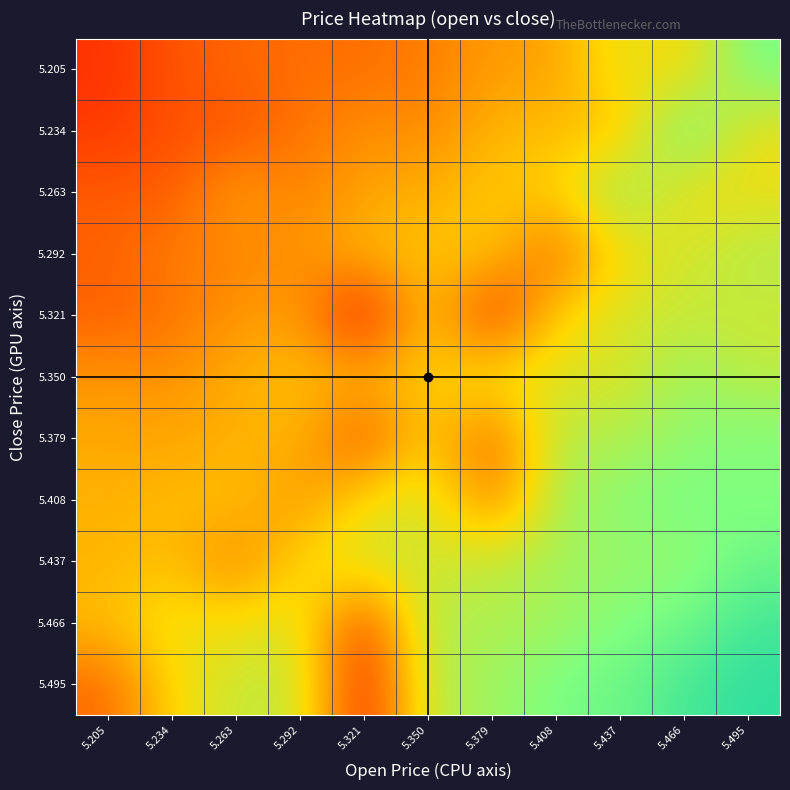

Reading left to right, list all the values displayed in this chart.

row_0: 4.9	8.0	9.8	10.4	10.5	11.9	14.4	14.8	22.0	19.0	29.8
row_1: 5.4	7.8	8.0	10.9	13.5	12.7	16.5	17.1	17.0	31.0	21.0
row_2: 8.7	8.7	15.0	12.0	15.1	16.0	18.1	18.9	28.0	20.3	20.8
row_3: 9.3	12.0	12.2	13.5	16.8	17.9	18.2	9.7	20.1	22.7	25.4
row_4: 9.2	10.7	13.9	14.5	2.0	19.3	4.5	19.2	22.8	23.8	23.3
row_5: 13.8	13.6	15.9	17.6	16.6	18.7	21.3	22.2	22.0	27.1	24.7
row_6: 15.5	15.0	16.1	16.6	7.5	19.5	9.0	25.1	25.4	28.0	29.1
row_7: 16.2	16.9	17.7	13.5	19.9	23.3	11.0	26.0	28.4	29.7	28.8
row_8: 16.4	17.5	12.0	19.5	23.6	22.8	24.2	26.3	27.4	27.5	30.8
row_9: 17.2	21.4	20.0	22.6	6.0	25.8	25.4	26.6	29.1	30.4	33.7
row_10: 10.0	19.5	23.8	24.2	3.0	24.7	26.7	29.8	30.6	33.6	35.2